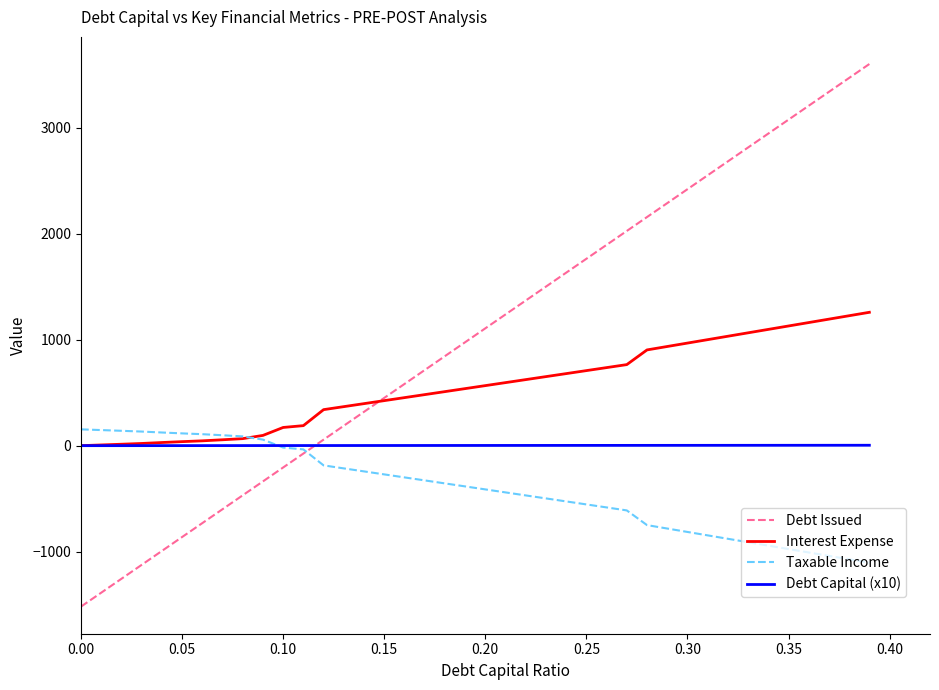

What is the lowest value of the Debt Issued series?

-1519.2